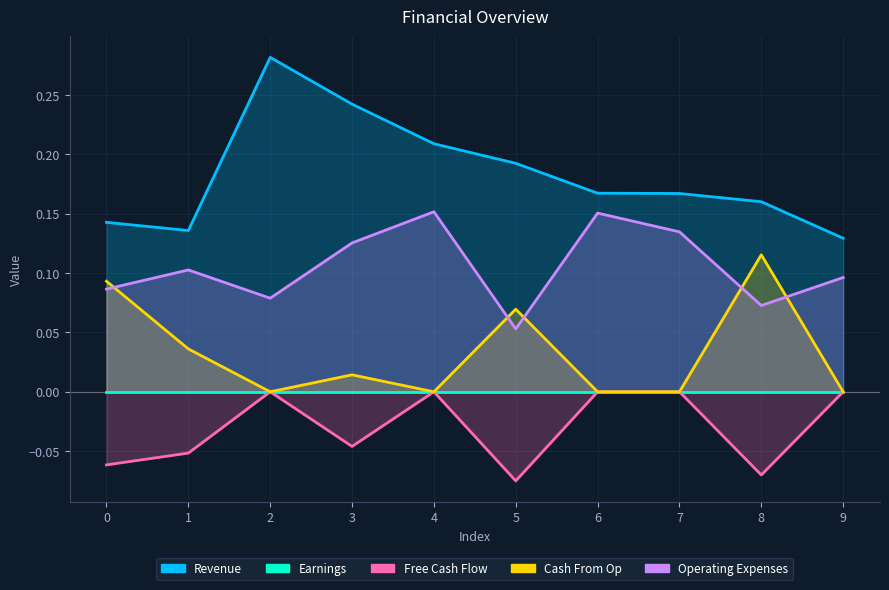

Rank the series at 6 from lowest to highest value.

Earnings, Free Cash Flow, Cash From Op, Operating Expenses, Revenue